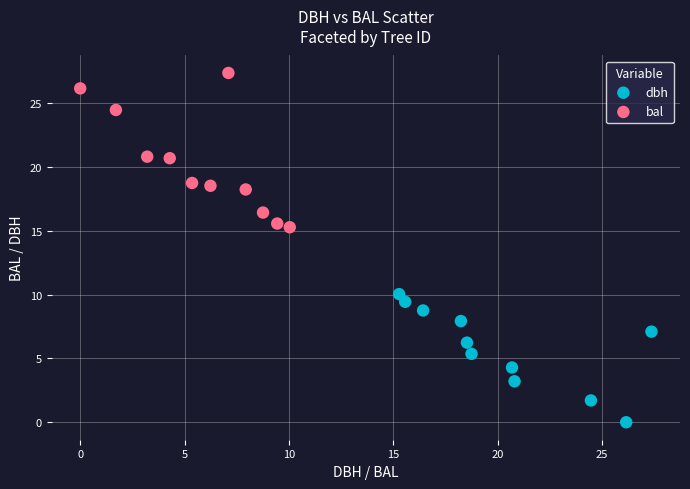

Which series contains the lowest Y value?

dbh